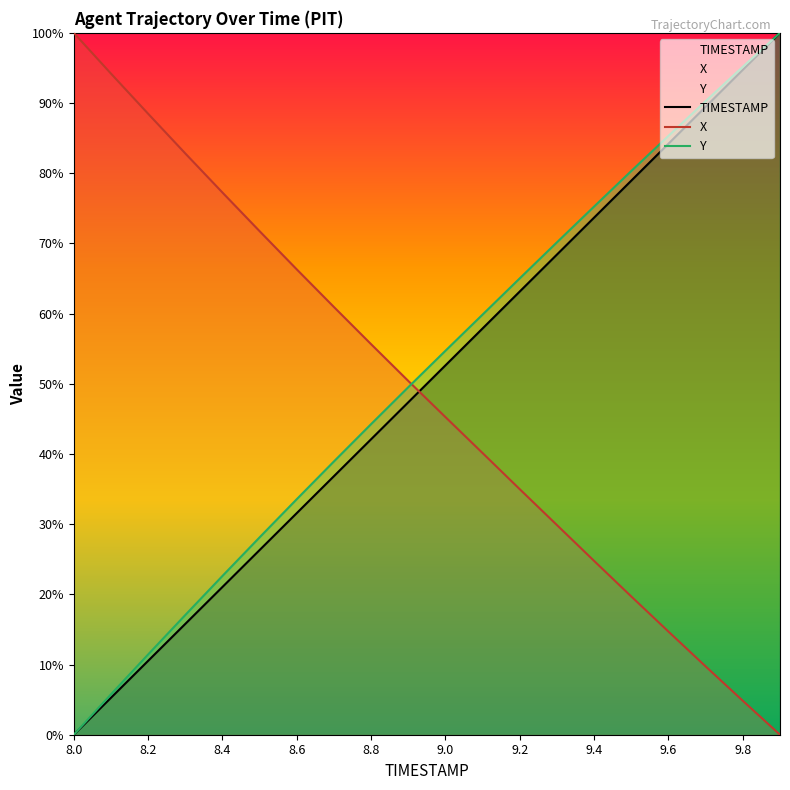

Which category has the highest value in the X series?

8.0